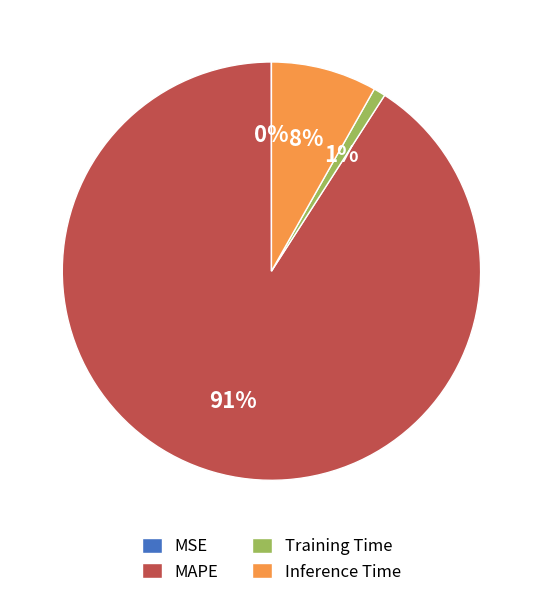

Combined, do MAPE and Inference Time account for over 50%?

Yes